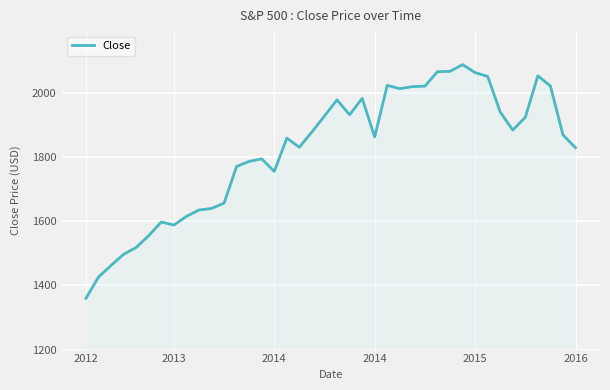

What is the difference between the maximum and minimum values?

728.1